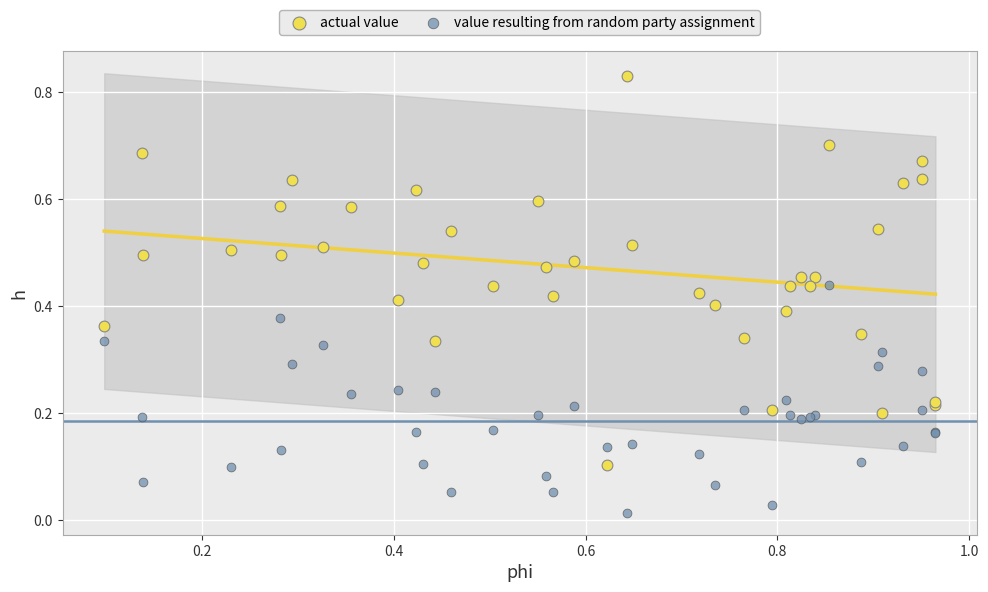

Which series has the largest Y range (max minus min)?

actual value